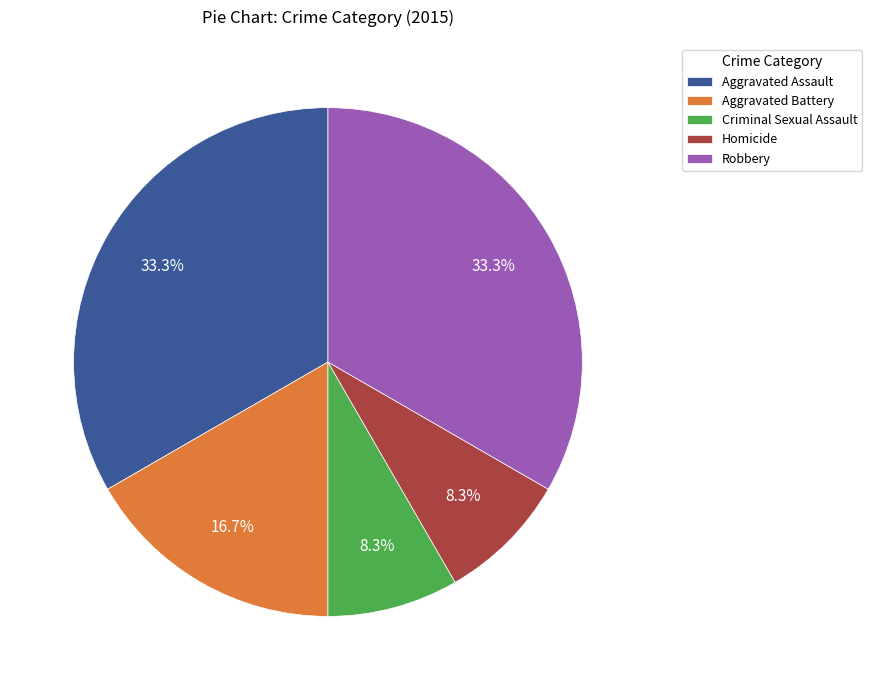

To the nearest percent, what percentage of the pie is Aggravated Assault?

33%